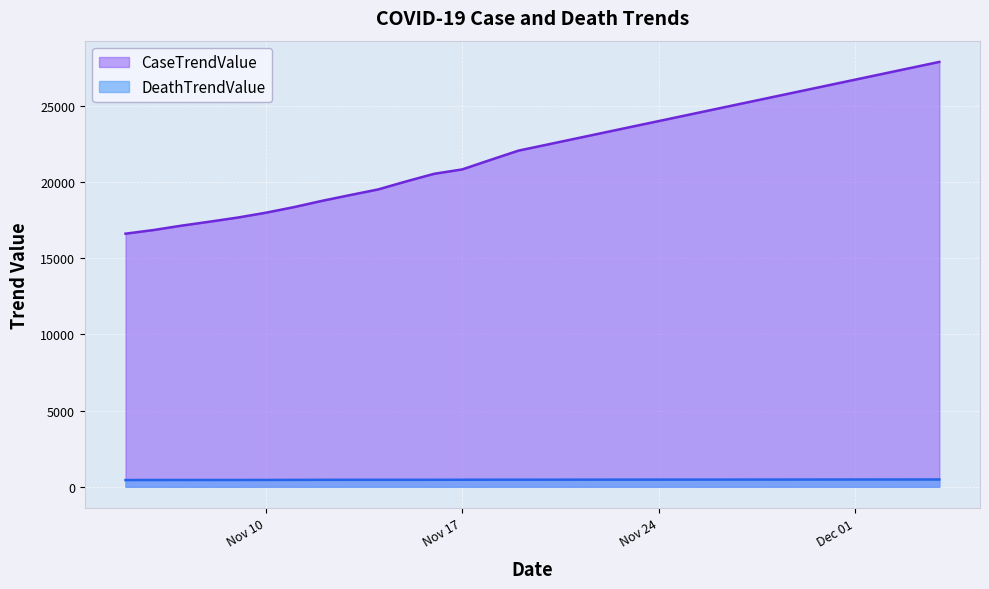

Which series has the largest total across all categories?

CaseTrendValue